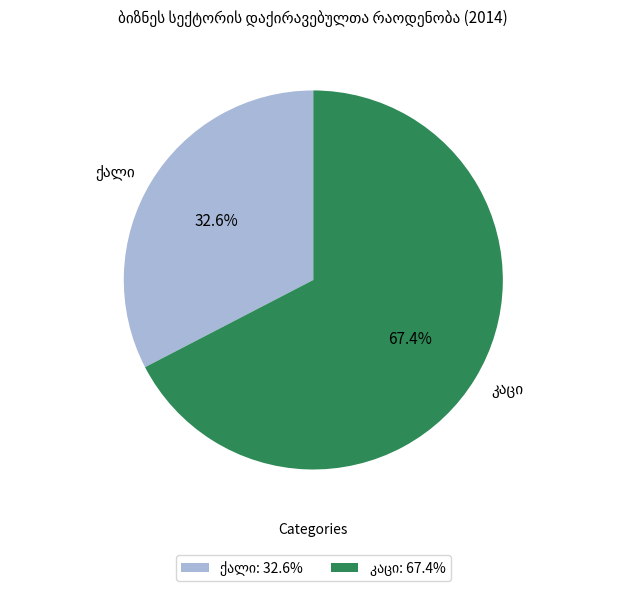

Is there a majority slice in this chart?

Yes